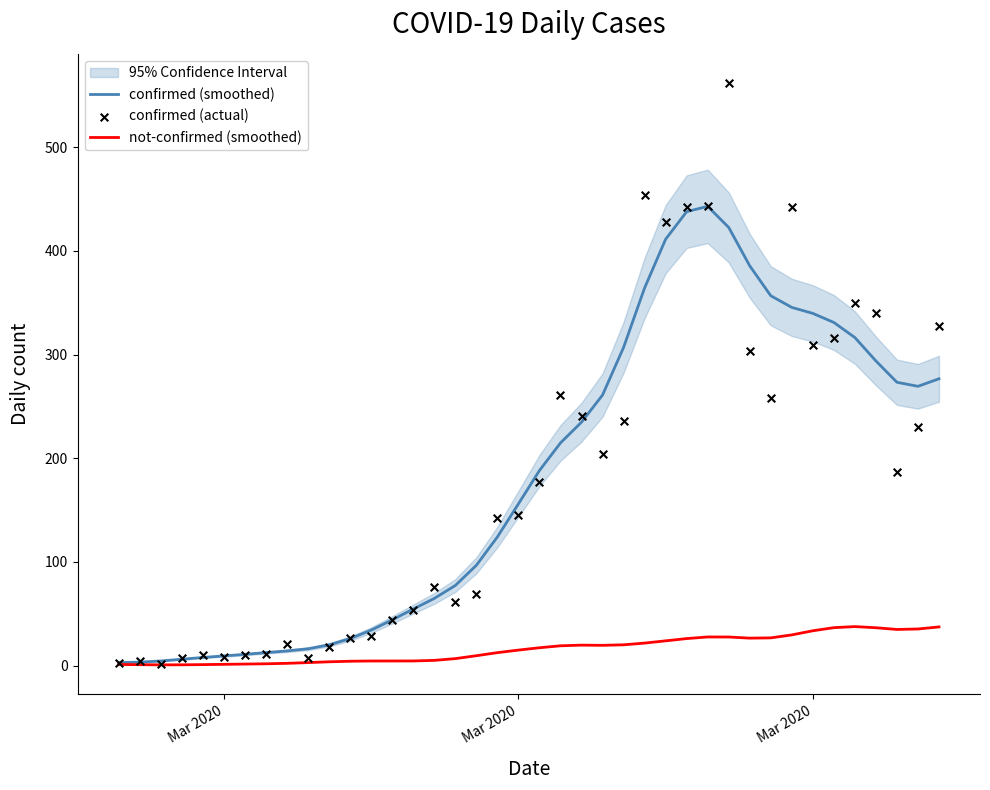

Which series contains the highest Y value?

confirmed (actual)